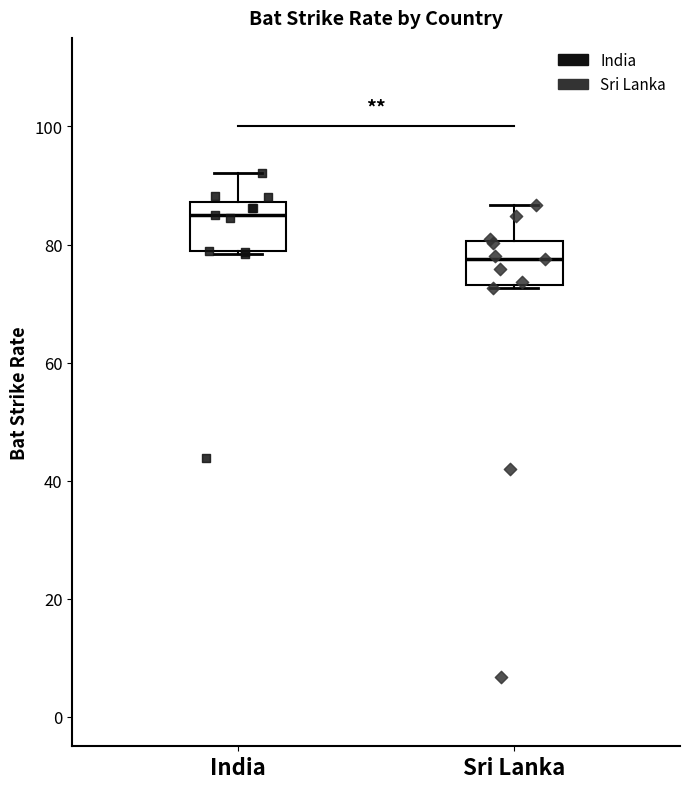

Which box's median line is the highest?

India